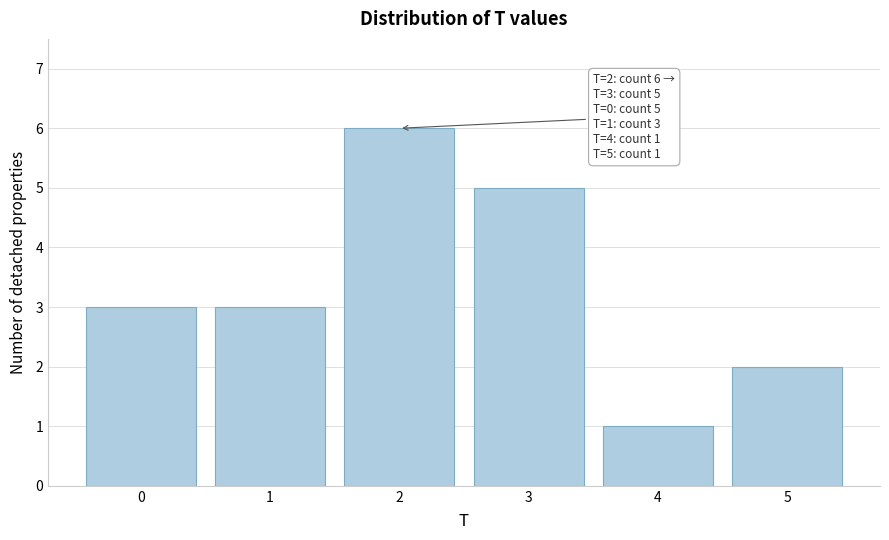

Which range on the x-axis has the tallest bar?

1.5 to 2.5